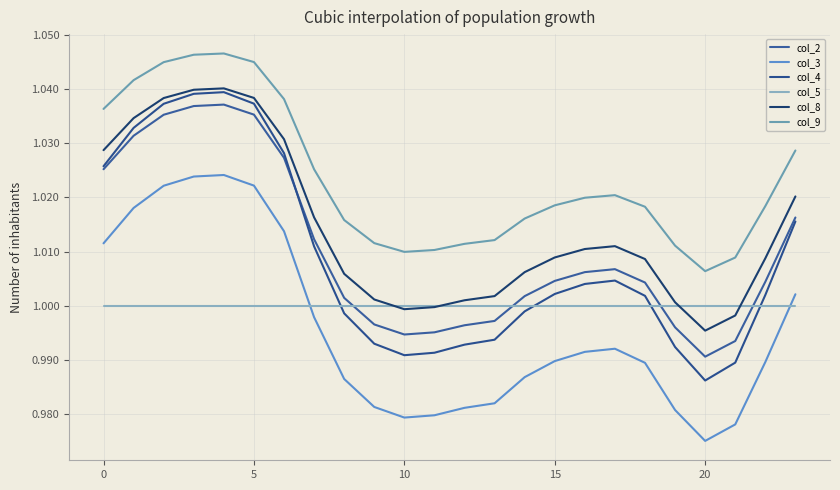

Which category has the lowest value in the col_8 series?

20